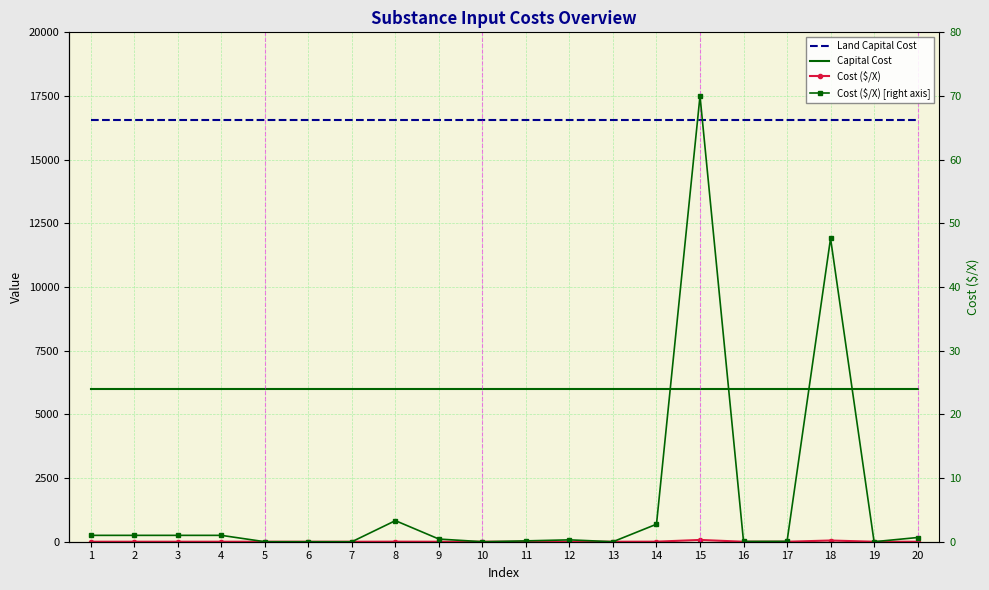

What is the value of the Land Capital Cost point at the 3rd from the left?

16549.0